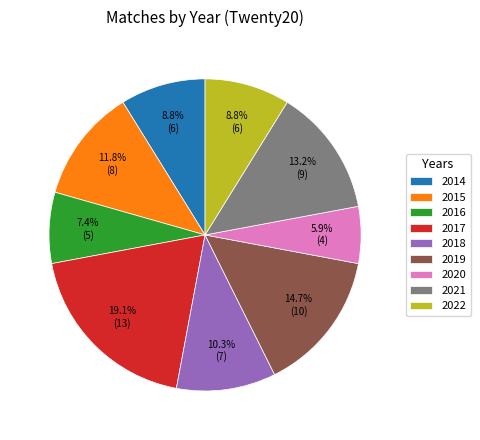

Between 2016 and 2014, which is larger?

2014